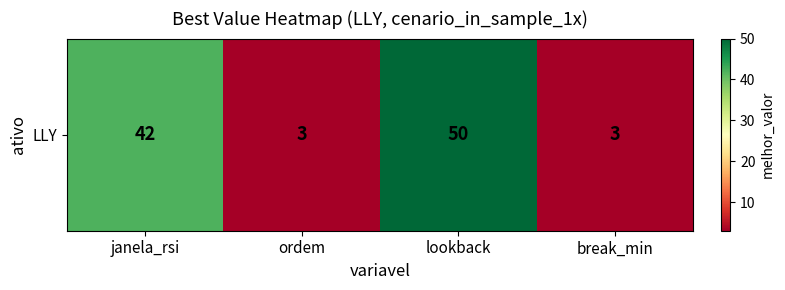

The chart shows a value of 50 at lookback. True or false?

True